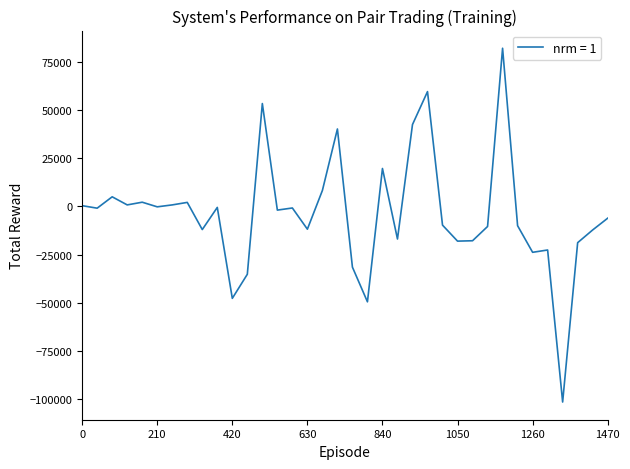

What is the greatest value displayed?

82100